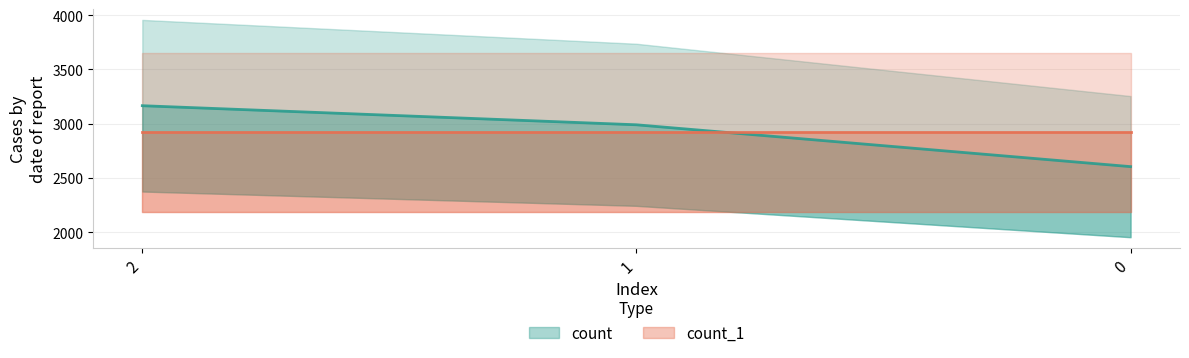

Approximately how many times larger is the value at 2 compared to 1?

1.1